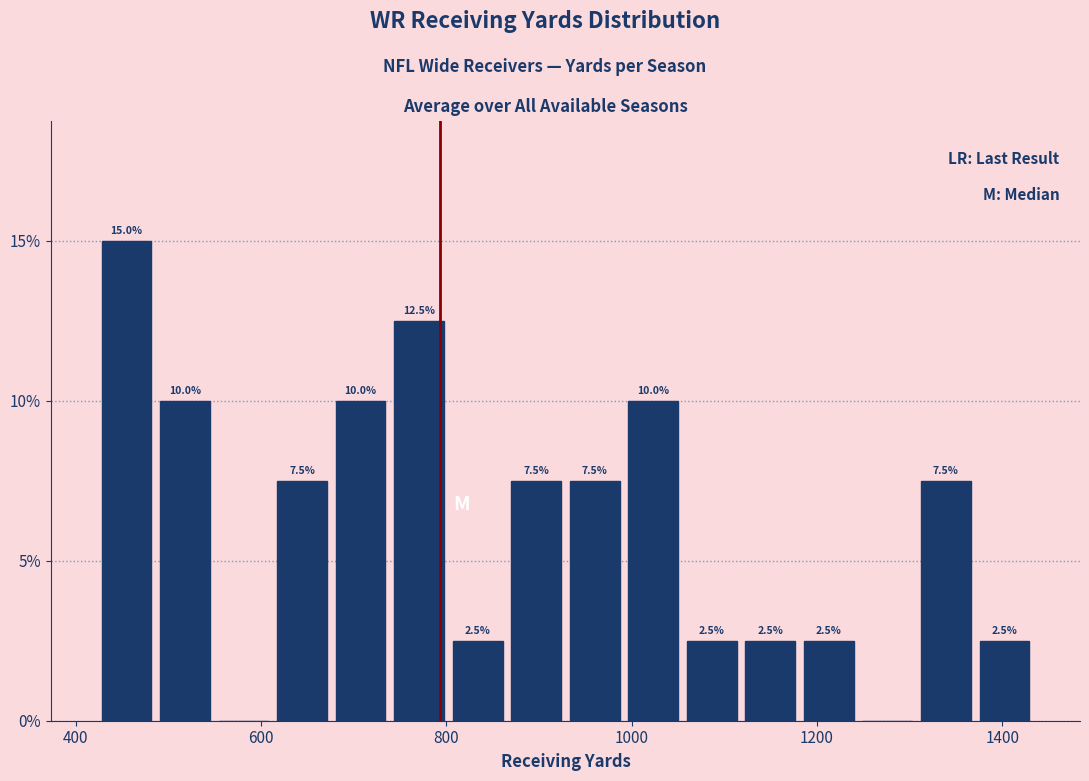

Read against the x-axis, roughly where is the centre of the tallest bar?

460